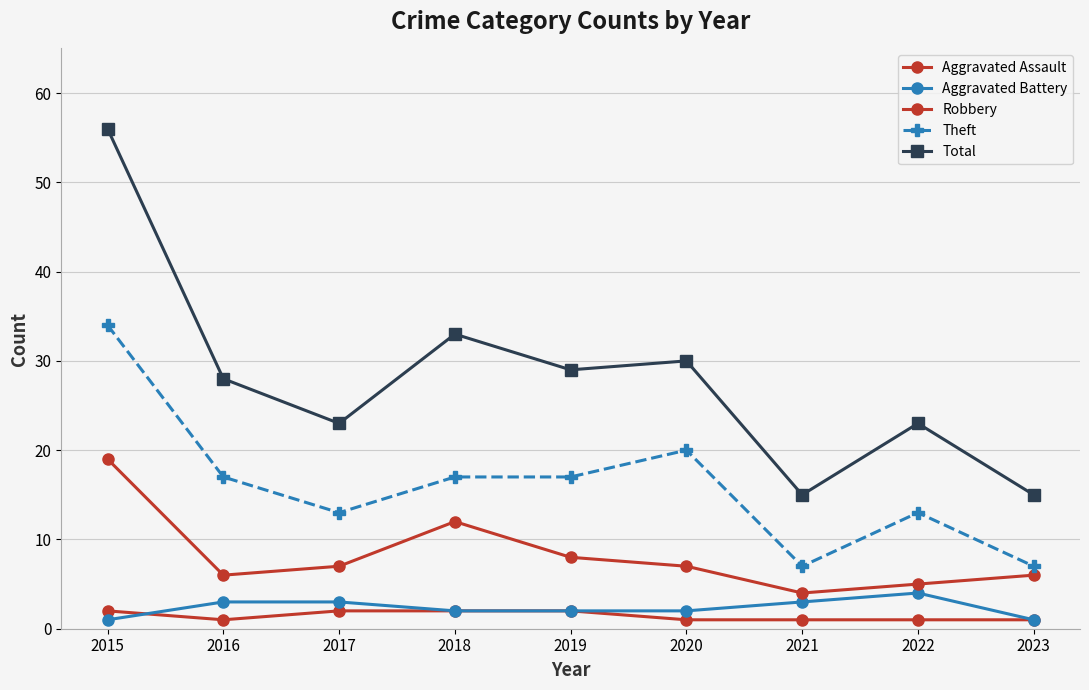

Does the chart have visible grid lines?

Yes